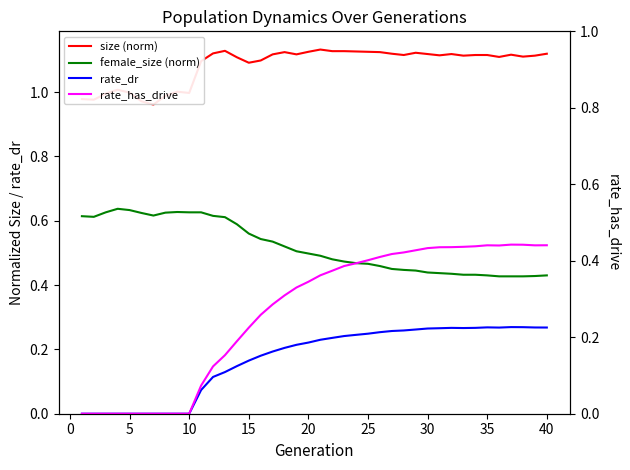

What is the sum of all size (norm) values?

43.4